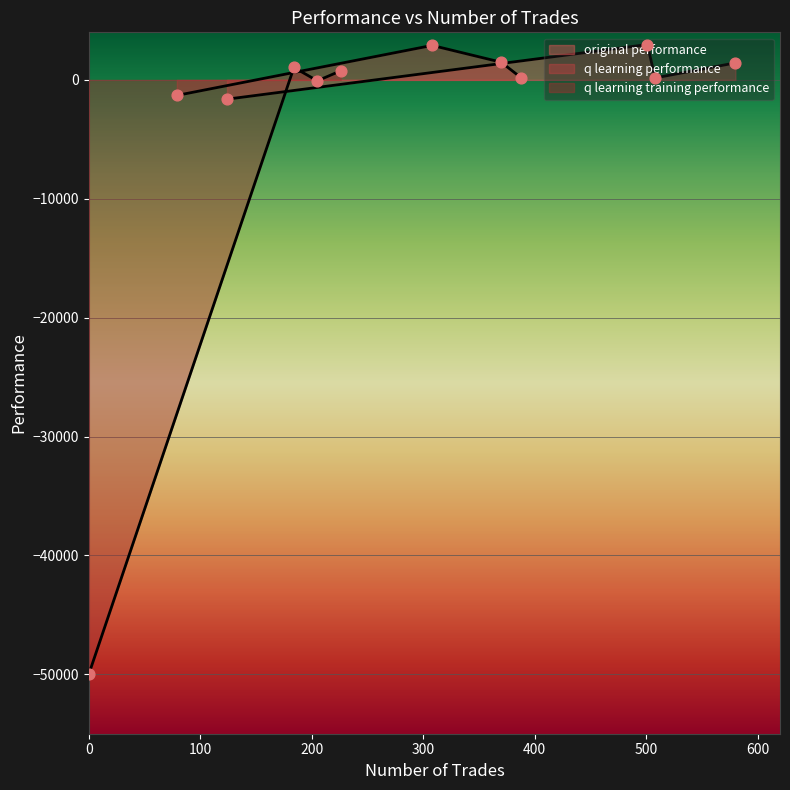

At which category is the sum across all series the highest?

501